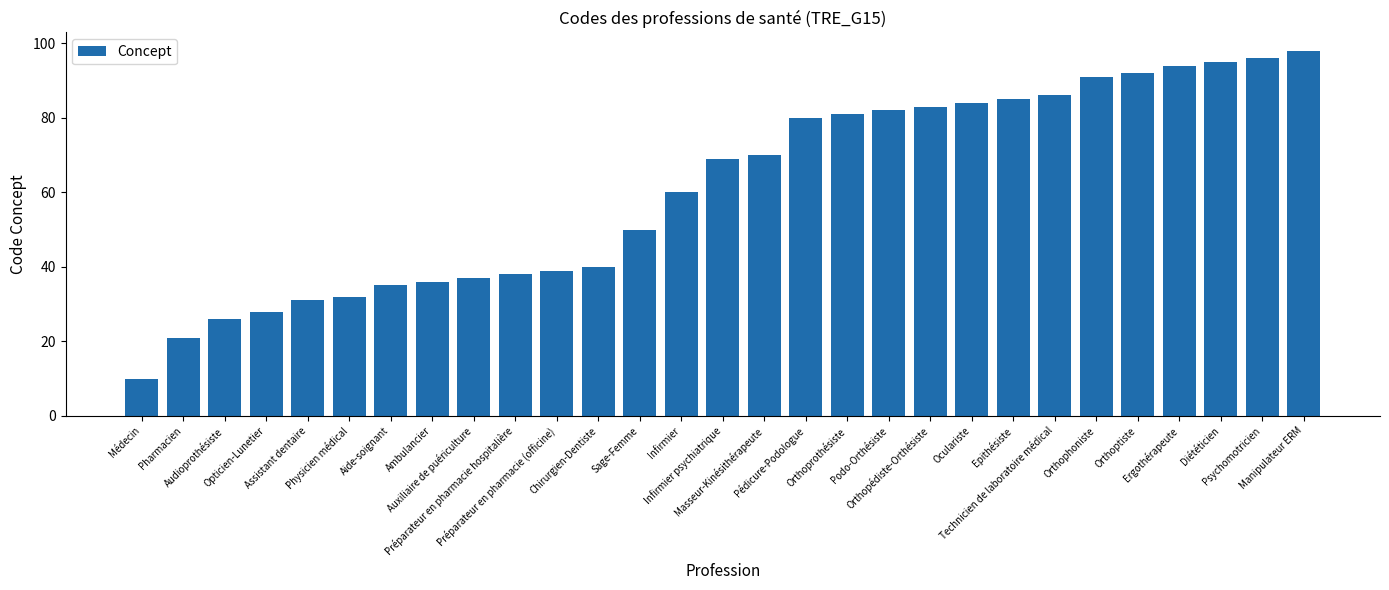

What is the greatest value displayed?

98